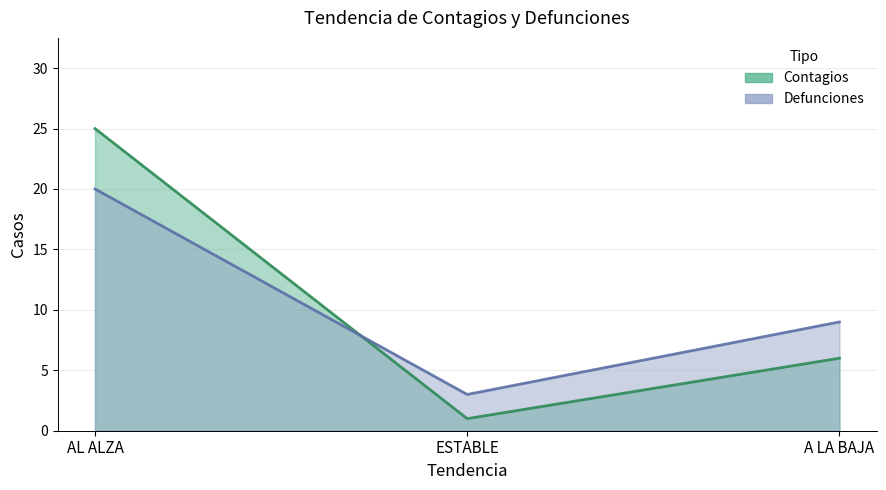

What is the difference between the maximum and minimum values in the Defunciones series?

17